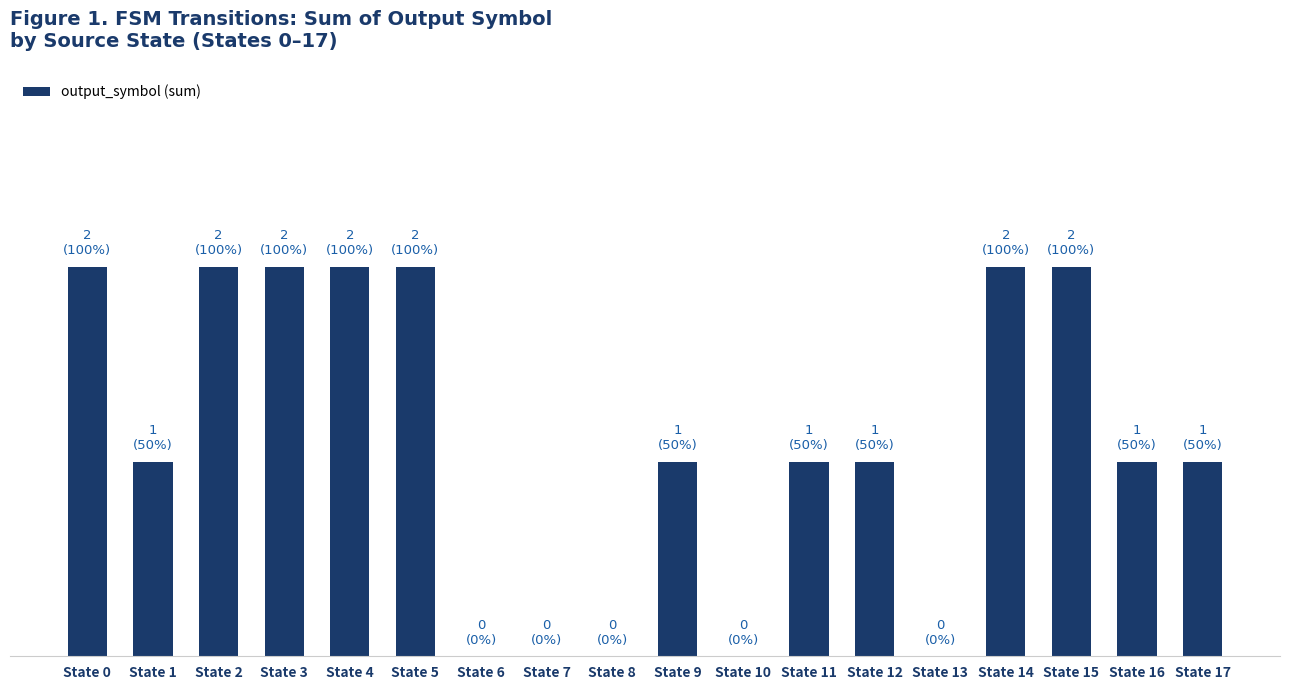

What is the greatest value displayed?

2